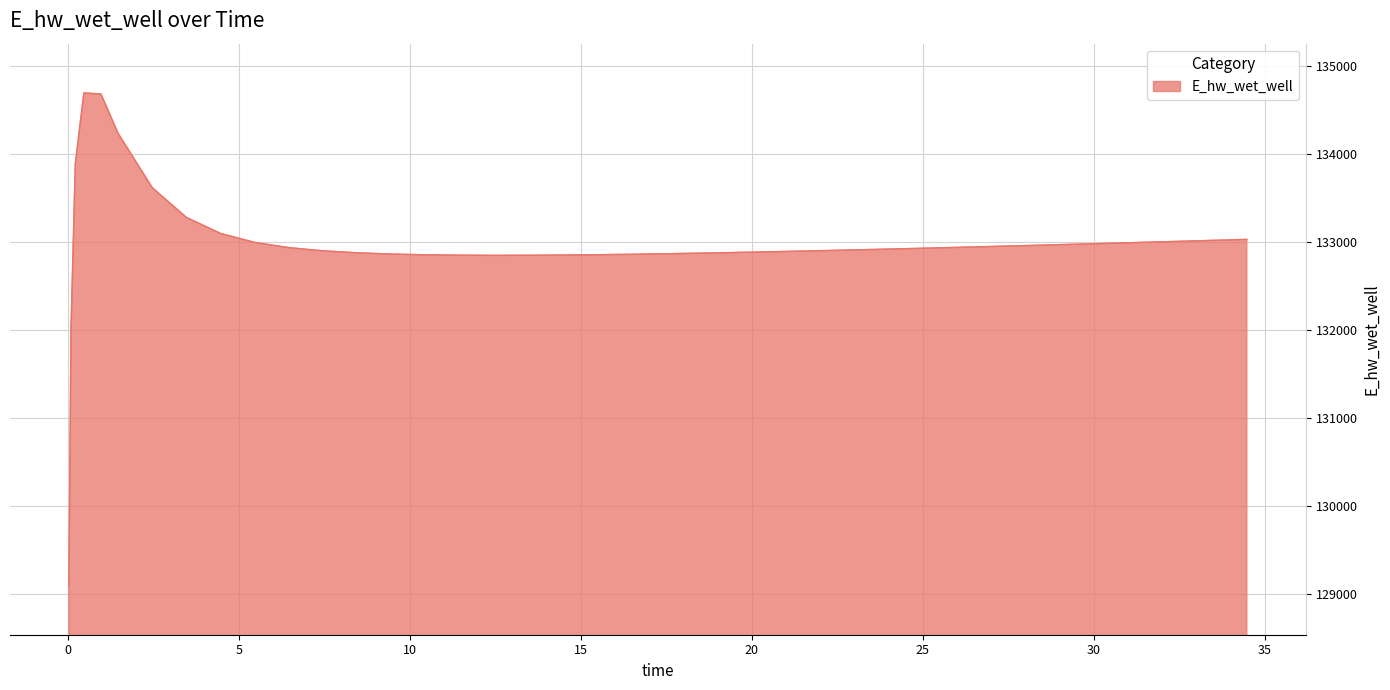

What is the difference between the maximum and minimum values?

5598.9